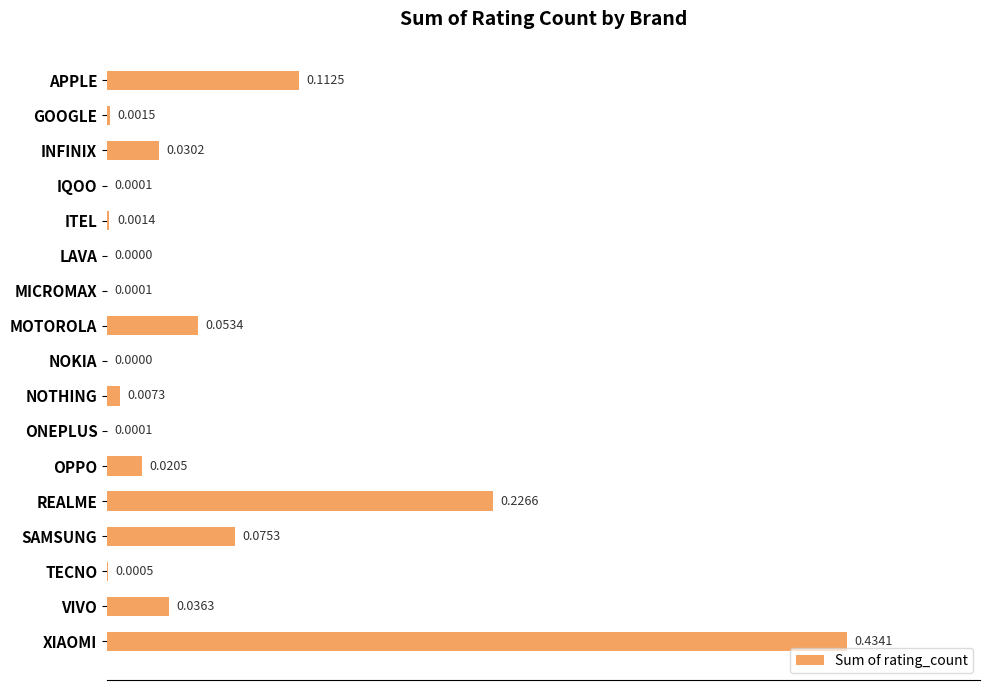

Which has a higher value, LAVA or VIVO?

VIVO